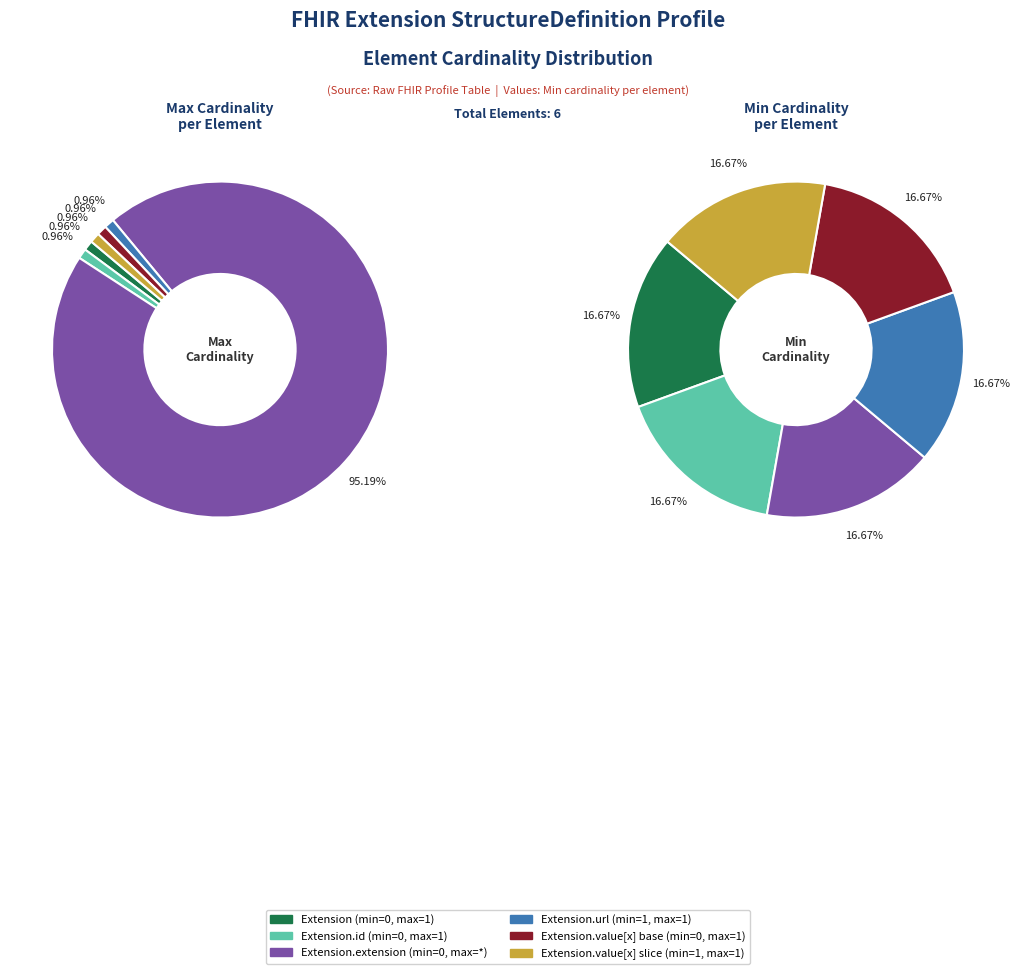

To the nearest percent, what is the difference between the largest and smallest slice percentages?

94%